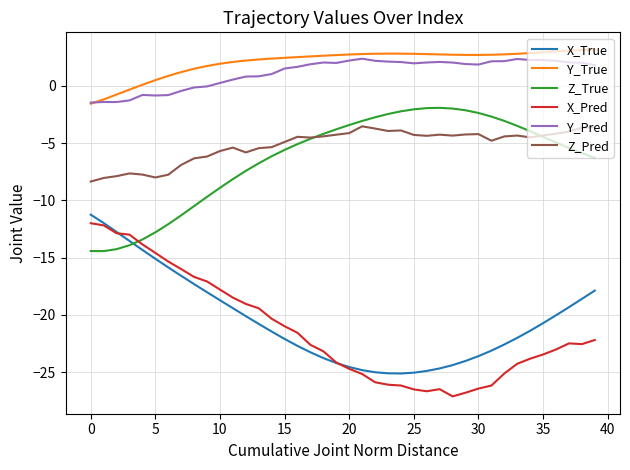

What is the minimum value for X_True?

-25.1